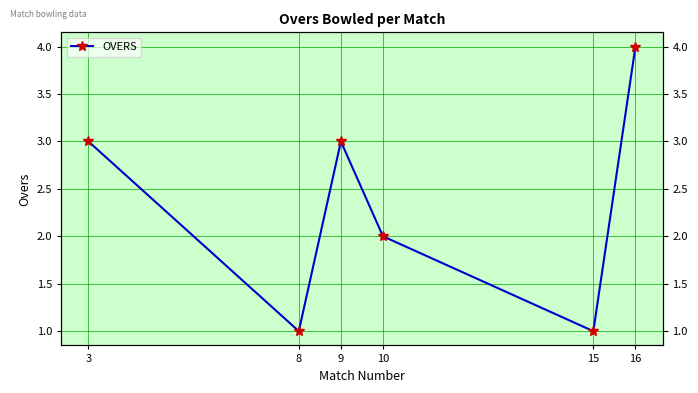

How many data points are above 3?

1